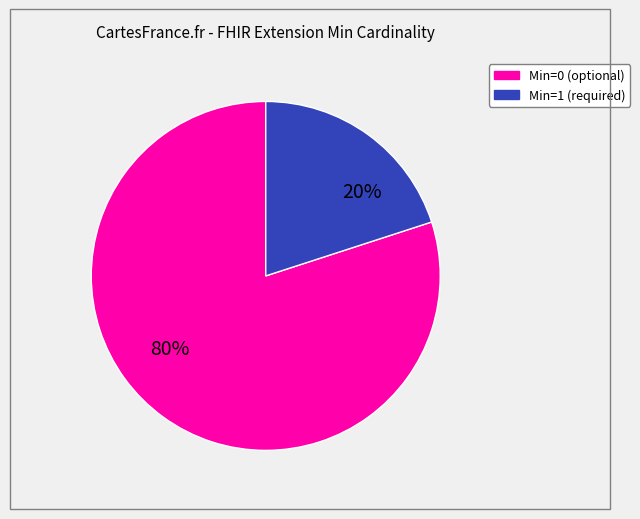

How many segments does this pie chart have?

2